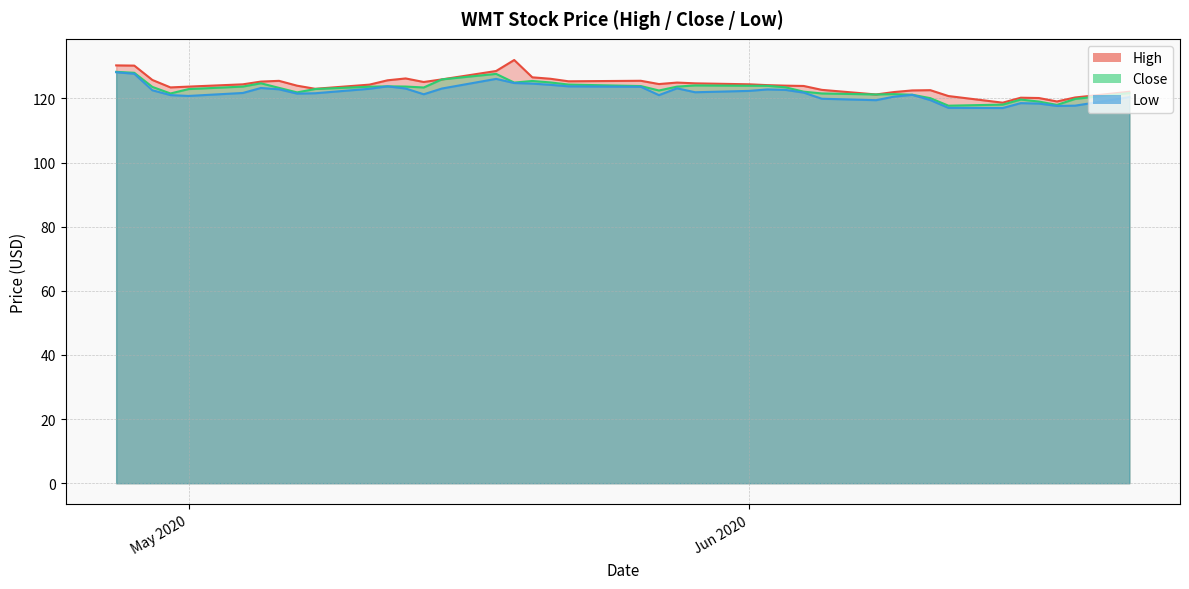

How many data points in High are above 124?

22